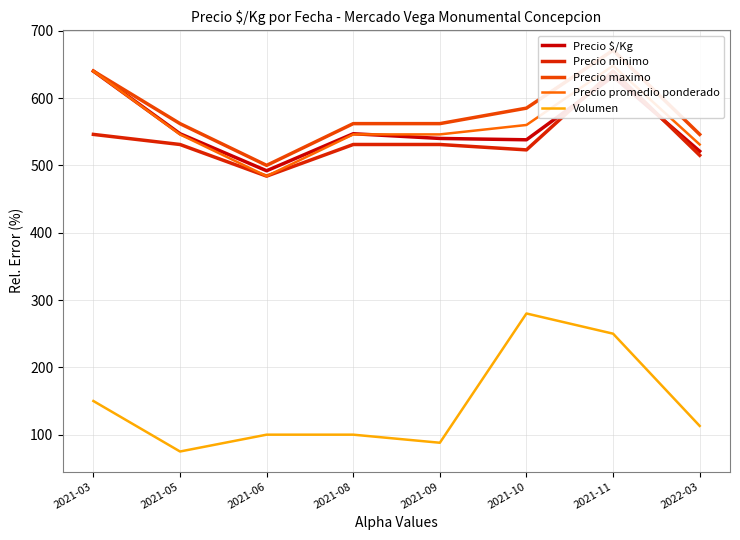

What is the sum of all Volumen values?

1156